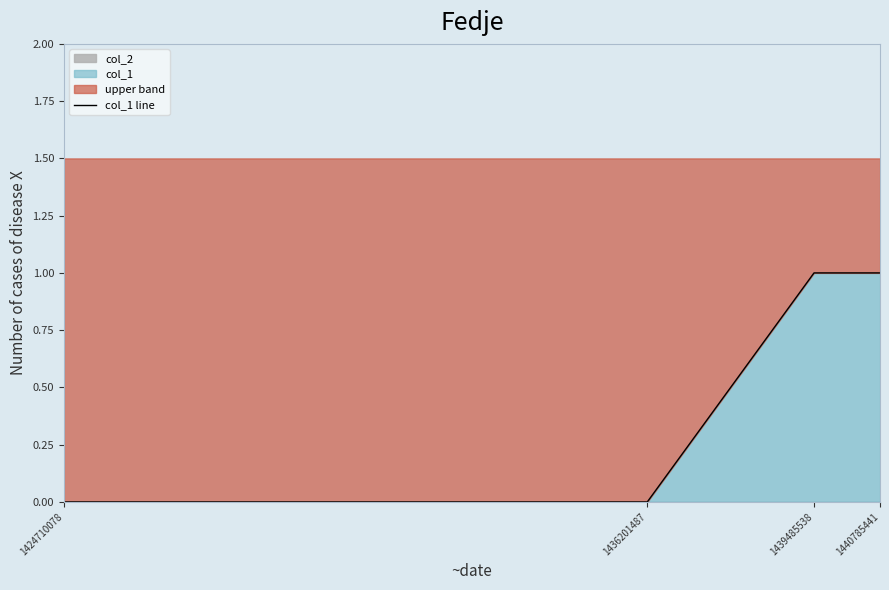

Which label corresponds to the largest value in the chart?

1439485538